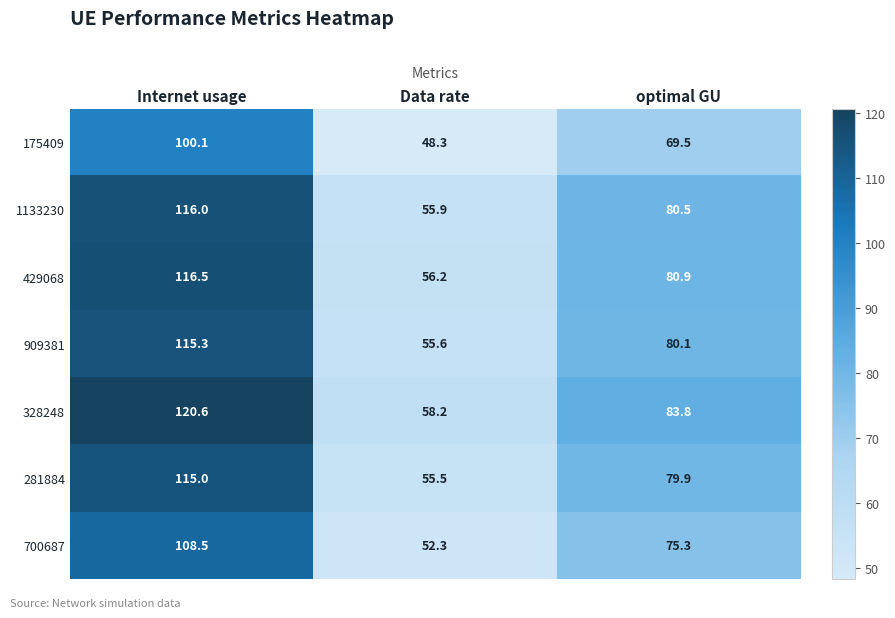

The value of 281884 at Internet usage is 56.5. True or false?

False